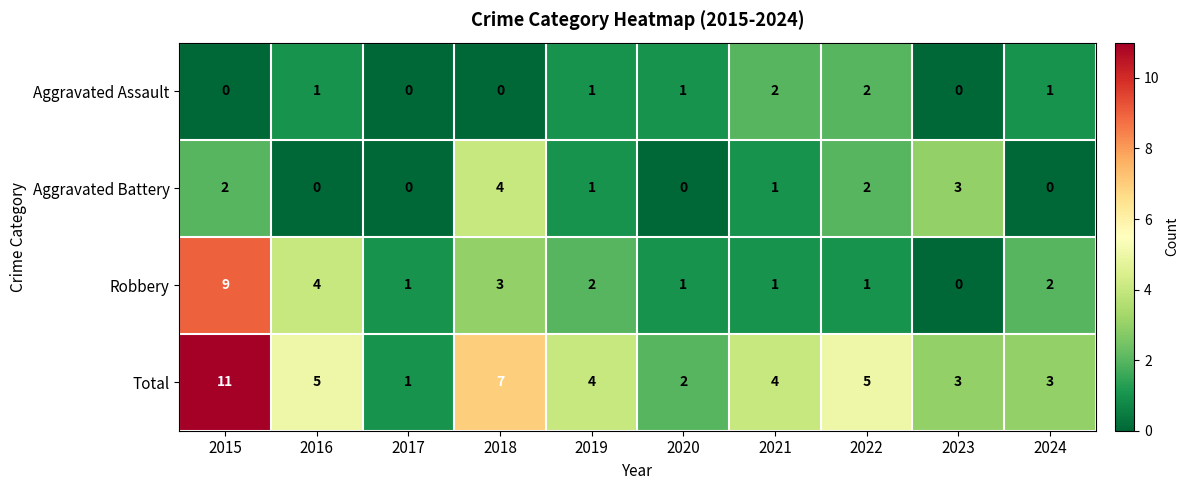

Which series has the widest spread of values?

Total